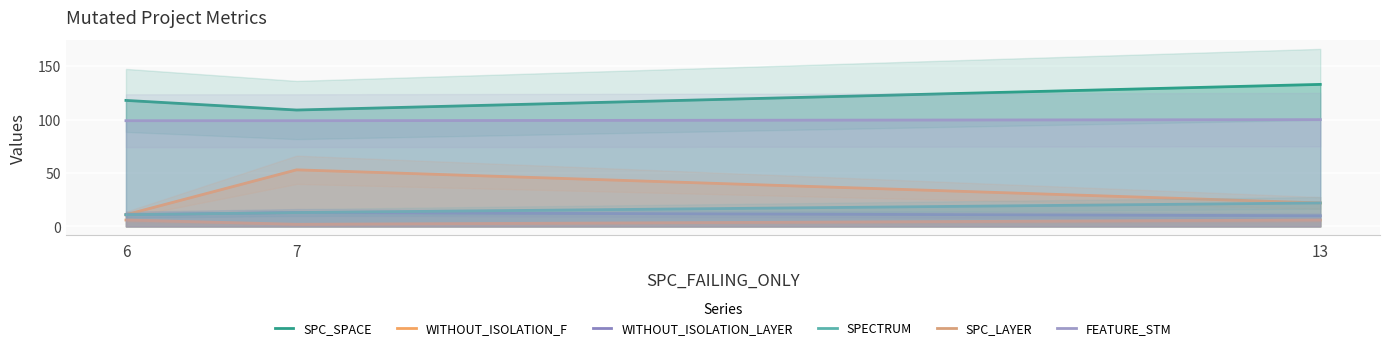

Count the FEATURE_STM values in the range 99 to 100.

3